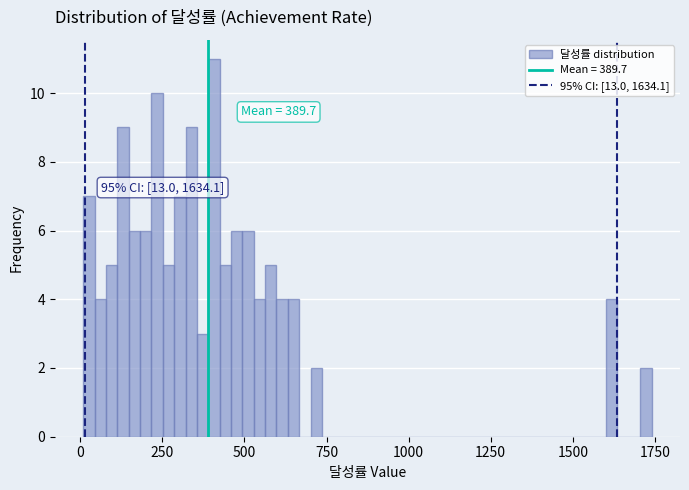

Around what value on the x-axis is the tallest bar? Give the approximate position of its centre, as read against the axis.

400